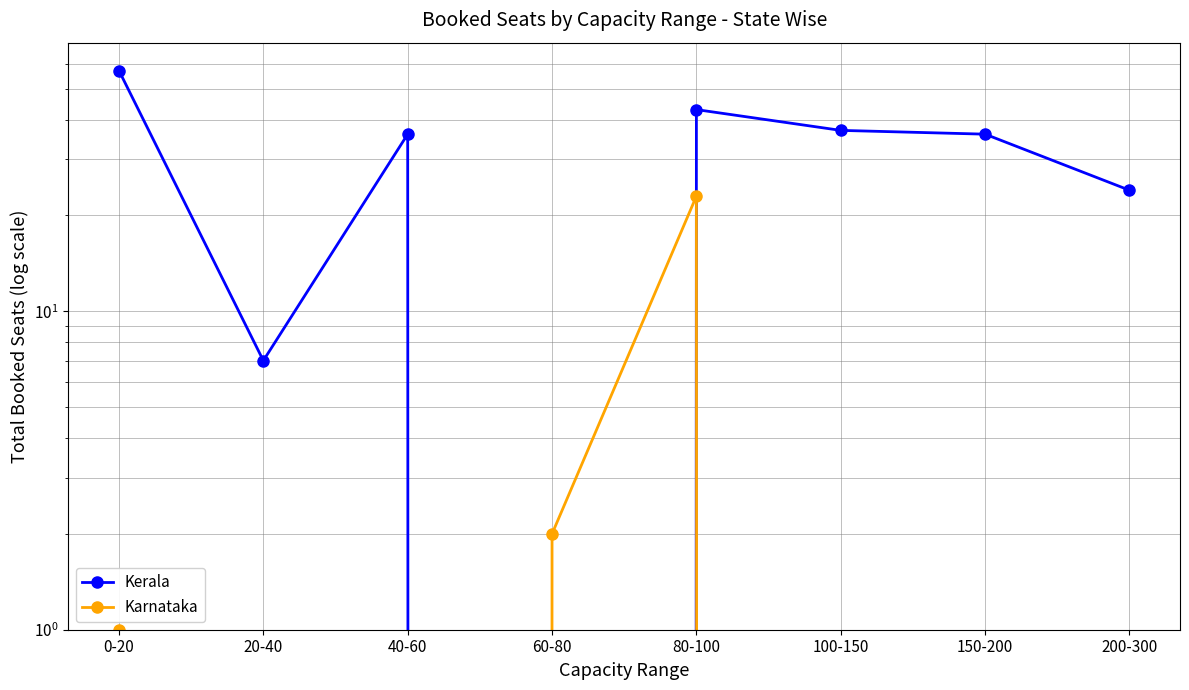

Which series ends up on top after the final intersection of Kerala and Karnataka?

Kerala